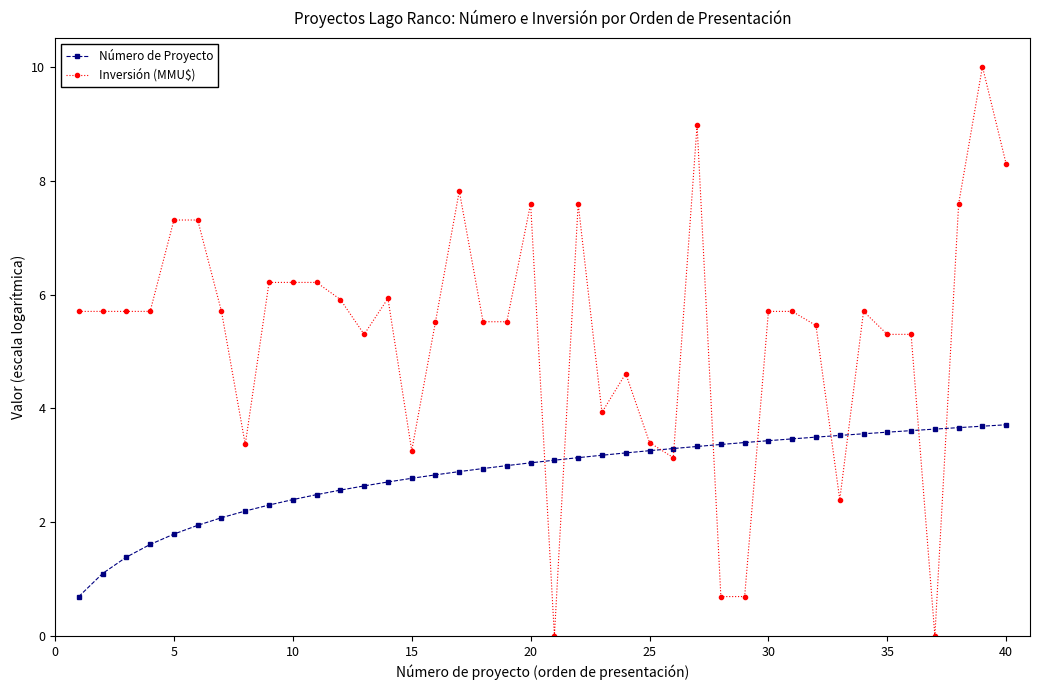

List the series in order of their overall mean, lowest first.

Número de Proyecto, Inversión (MMU$)